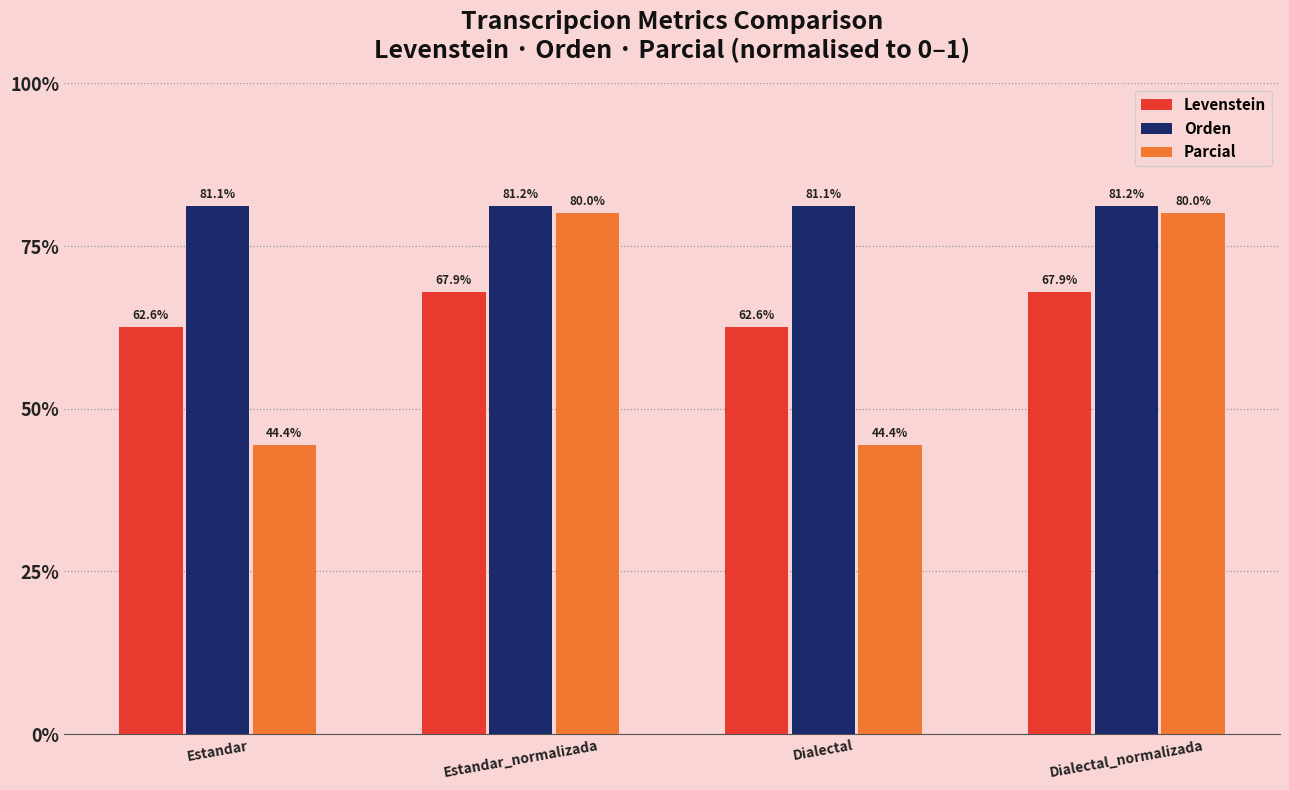

Which label corresponds to the largest value in the chart?

Estandar_normalizada